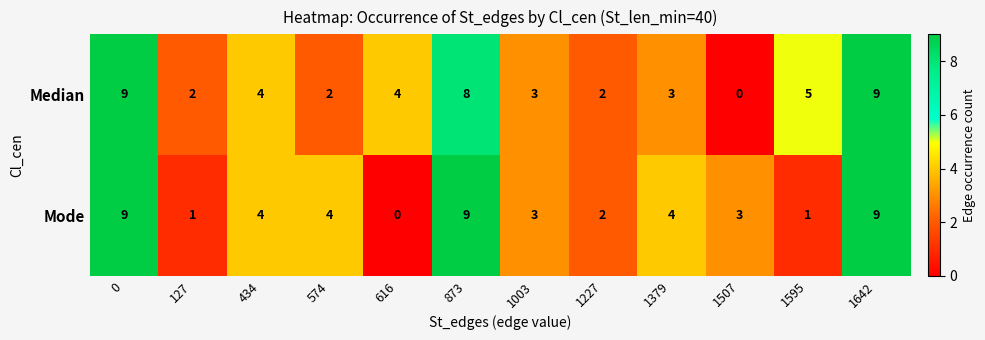

Rank the series at 1595 from lowest to highest value.

Mode, Median